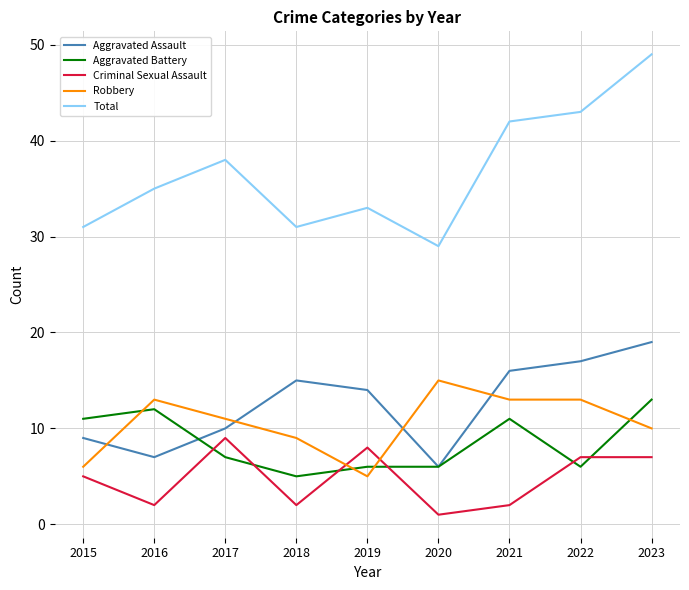

At which category is the sum across all series the highest?

2023